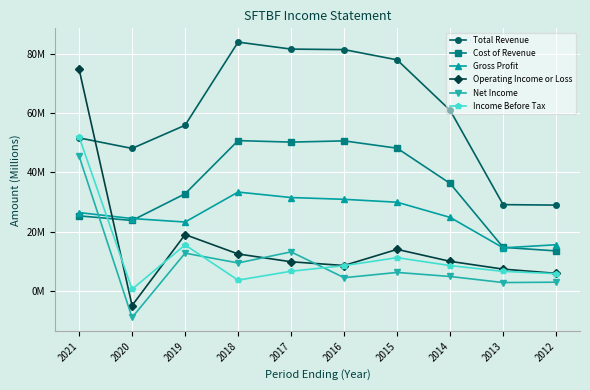

Rank the series by their maximum value, from lowest to highest.

Gross Profit, Net Income, Cost of Revenue, Income Before Tax, Operating Income or Loss, Total Revenue